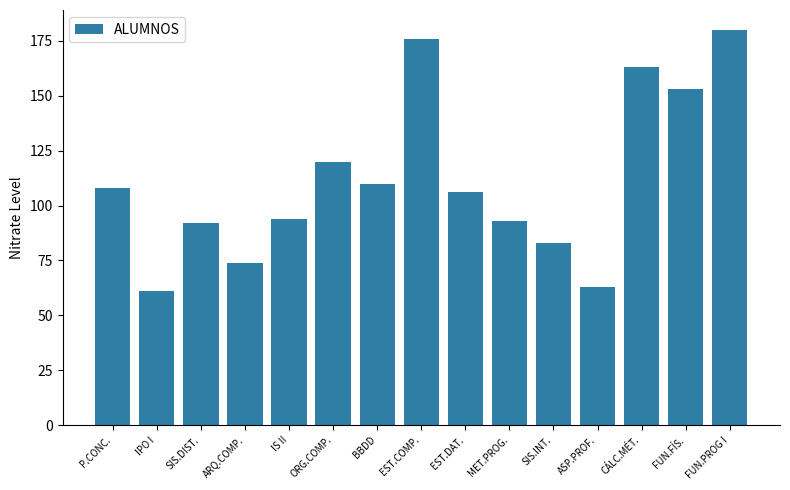

Approximately how many times larger is the value at FUN.FÍS. compared to CÁLC.MÉT.?

0.9